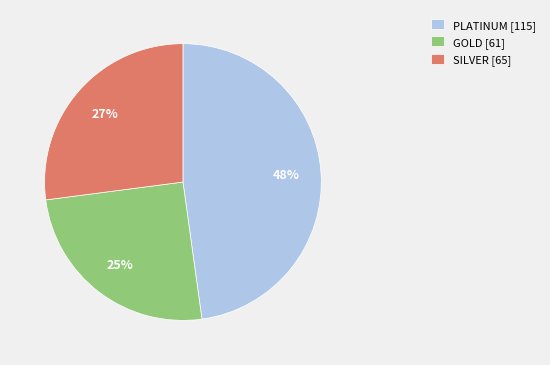

To the nearest percent, what portion does PLATINUM represent?

48%